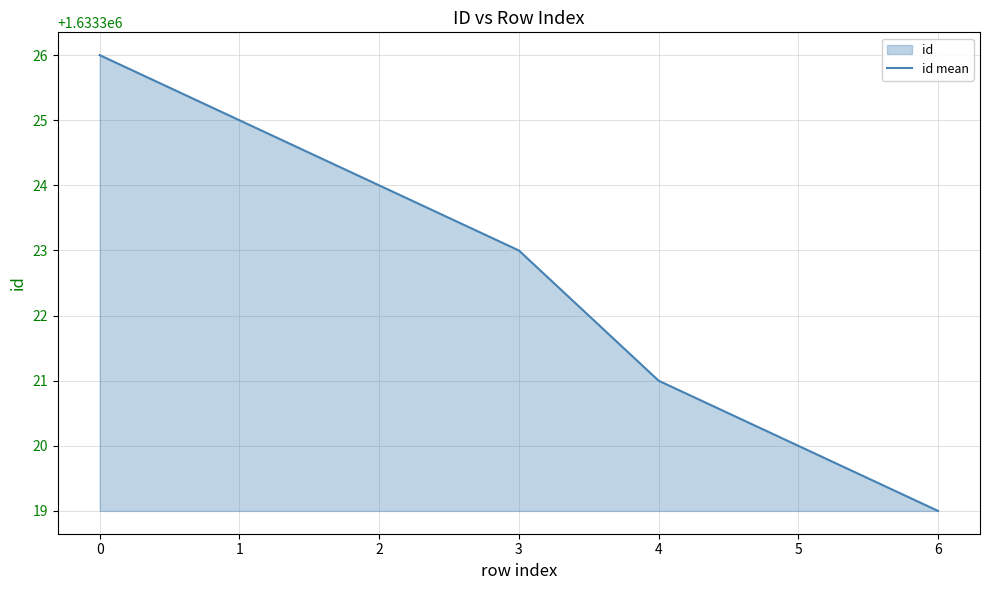

Approximately how many times larger is the value at 0 compared to 1?

1.0